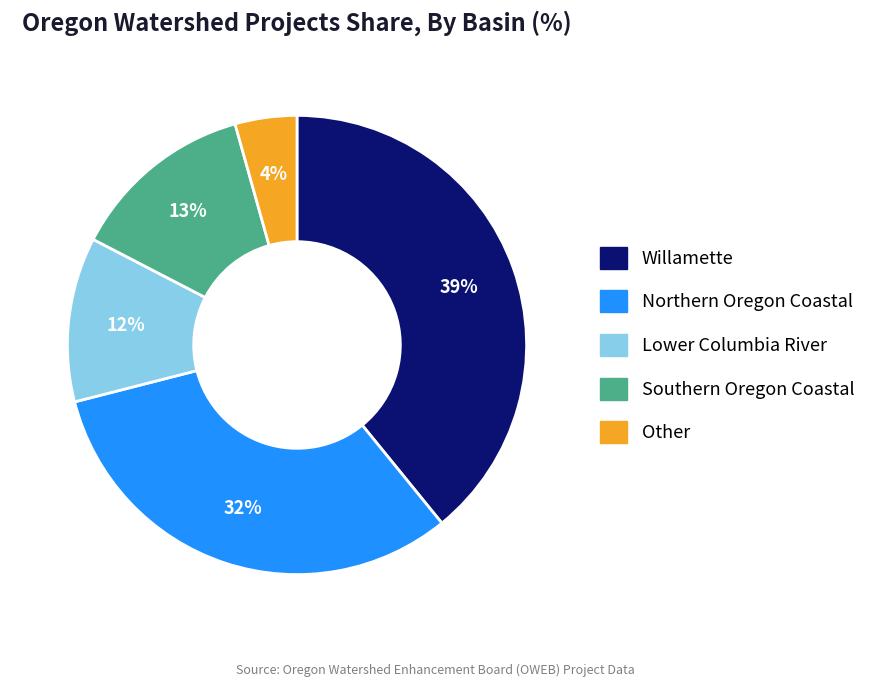

How many slices are in this pie chart?

5